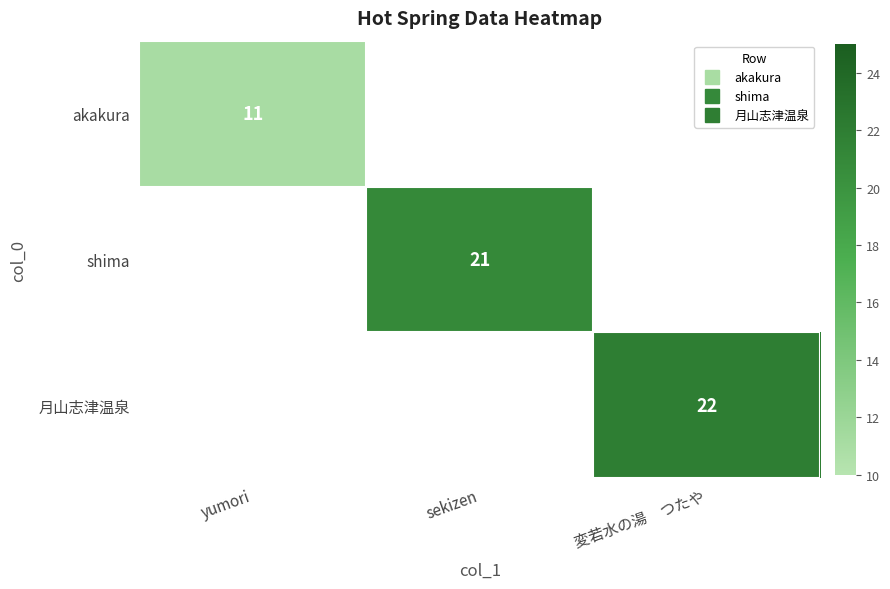

How many series are shown in this chart?

3